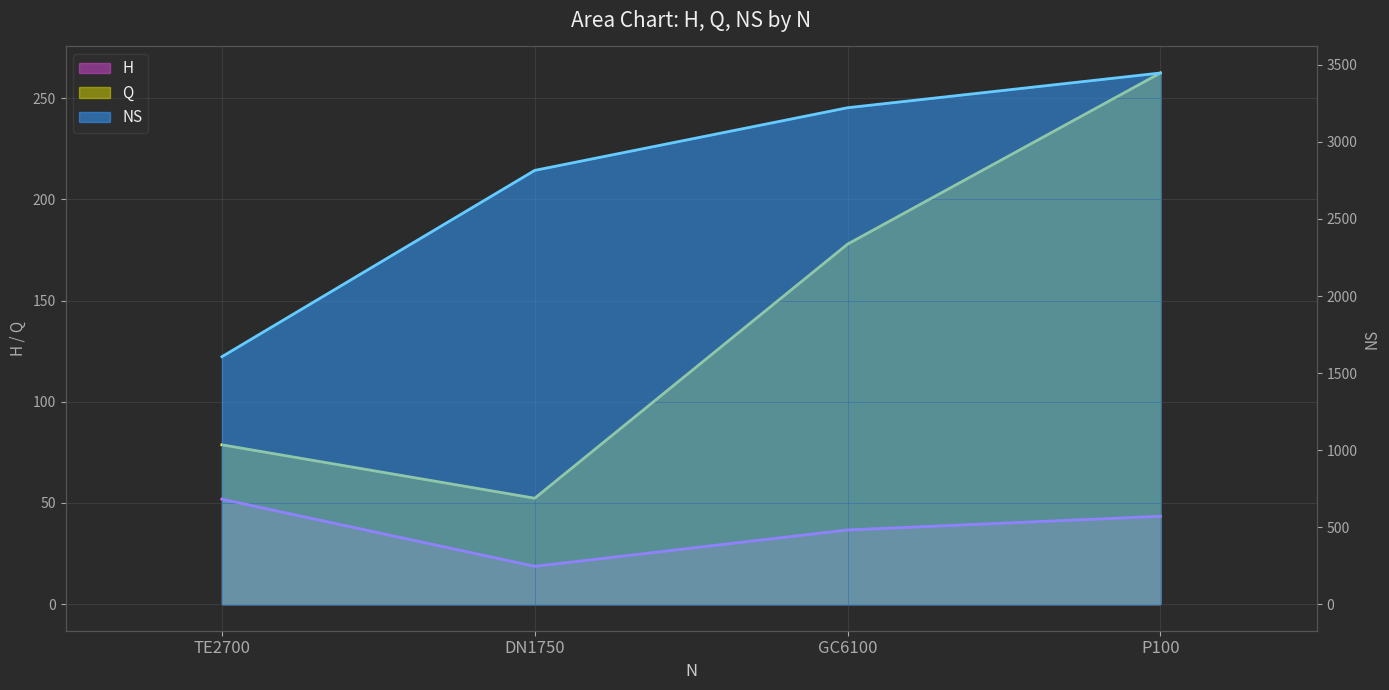

True or false: NS and H cross at least once.

False